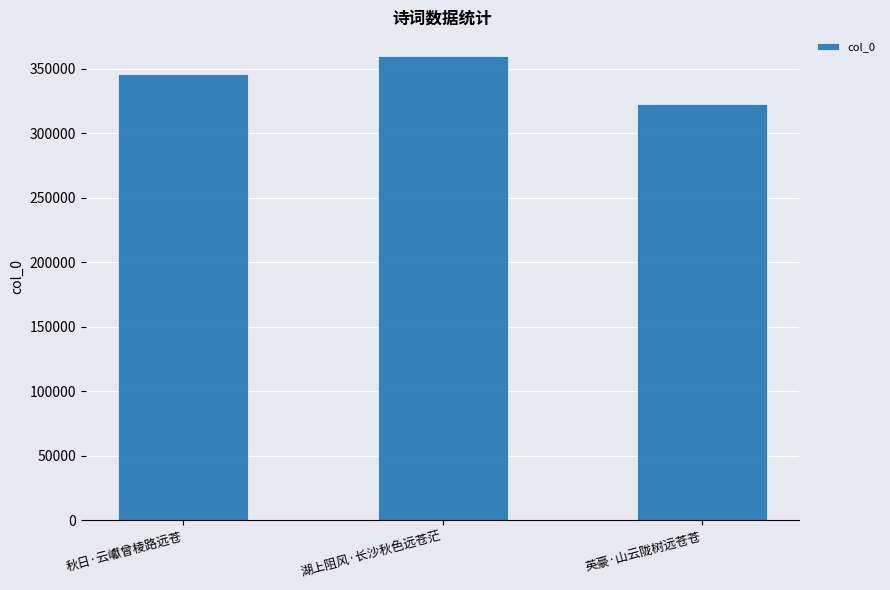

How many values are between 322752 and 360087?

3